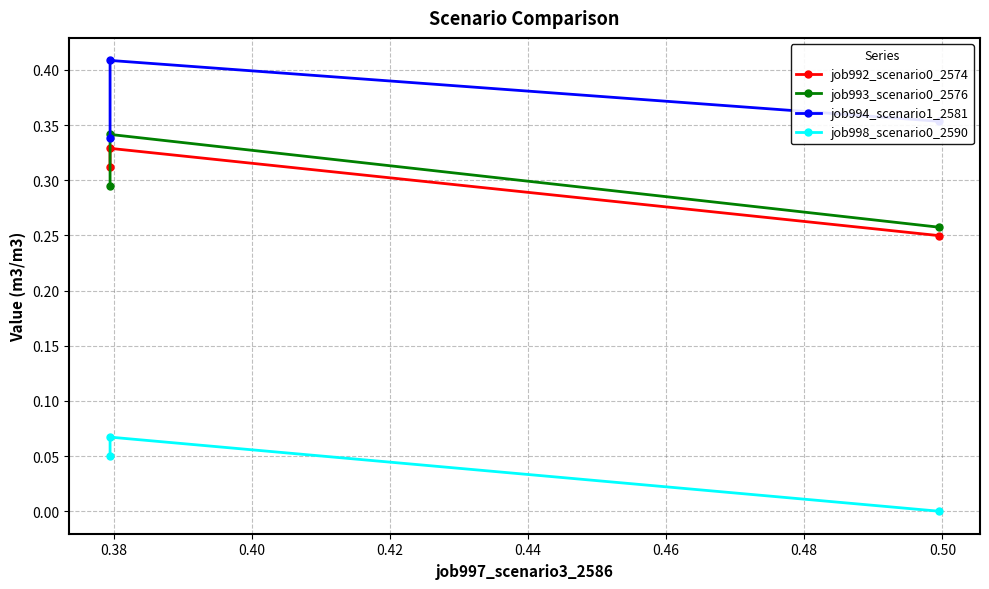

What is the average value of the job993_scenario0_2576 series?

0.3